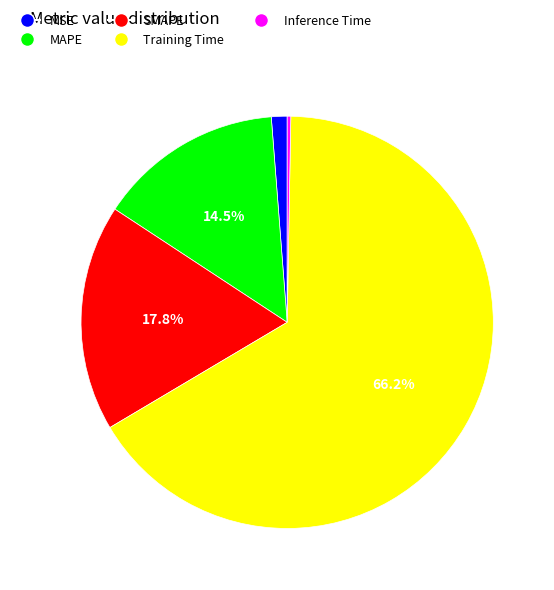

Combined, do Inference Time and SMAPE account for over 50%?

No